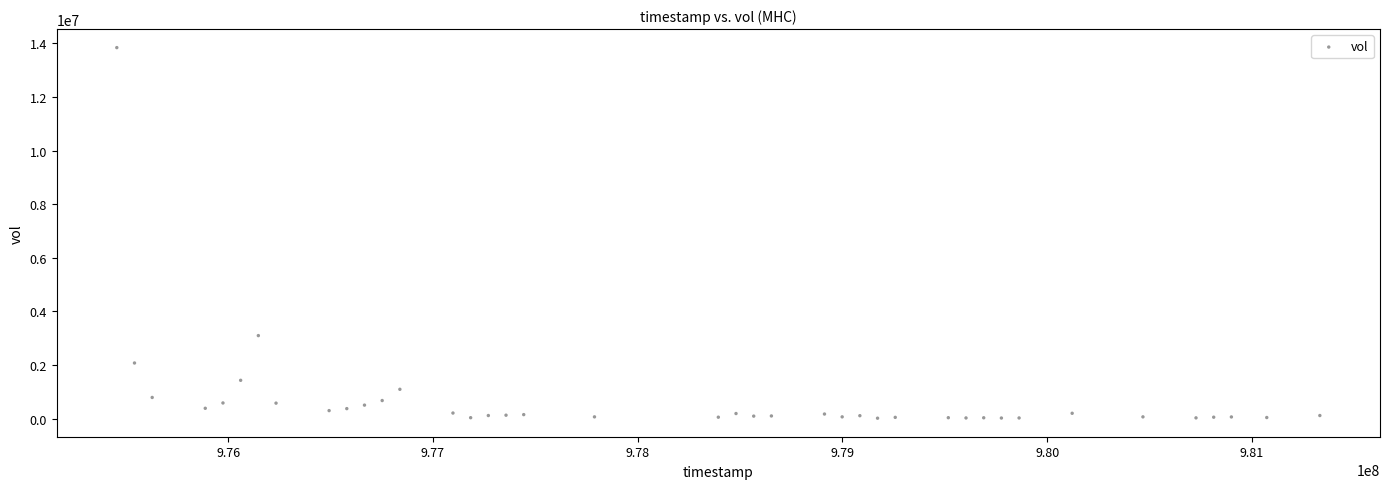

What Y value in the scatter plot is closest to 6929285?

3095568